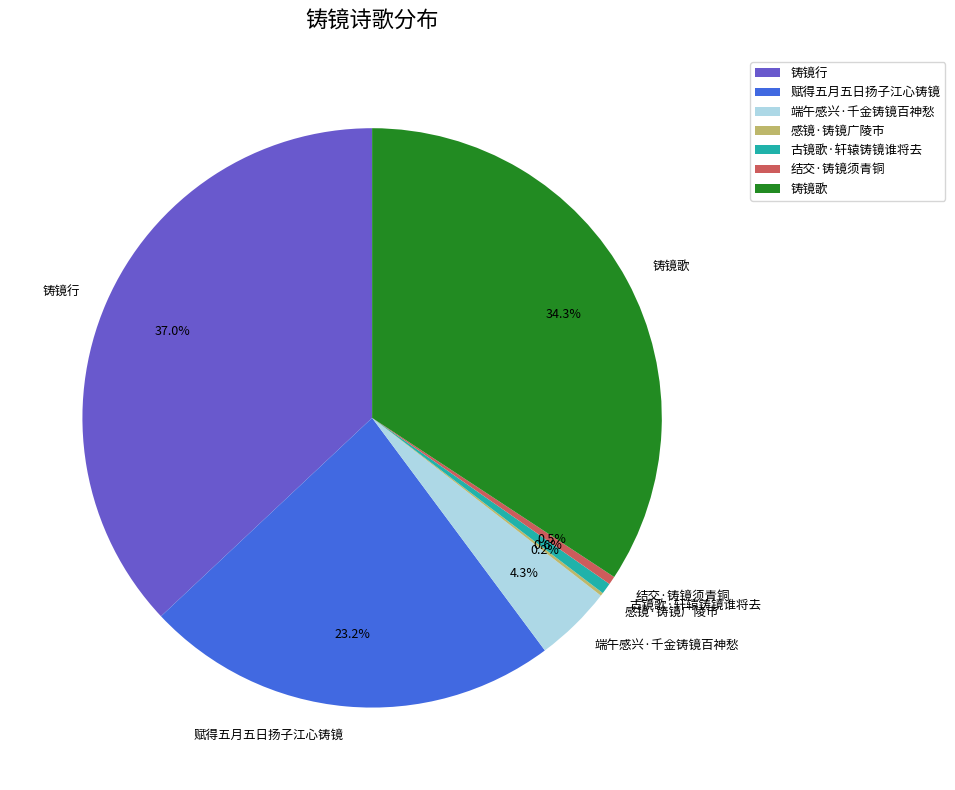

To the nearest percent, what is the combined percentage of 古镜歌·轩辕铸镜谁将去 and 铸镜行?

38%